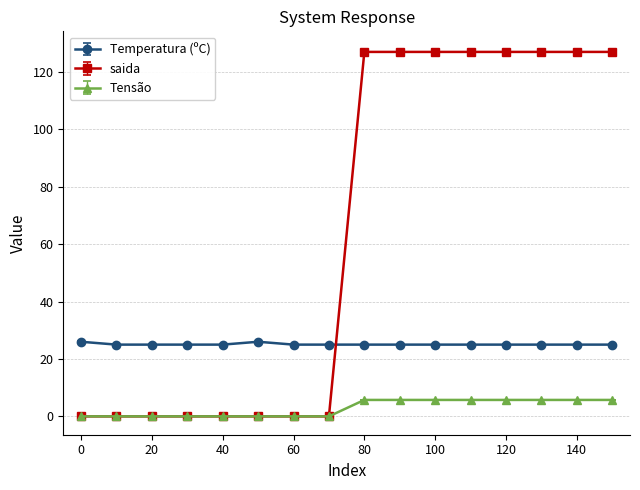

What is the lowest value of the Temperatura (ºC) series?

25.0